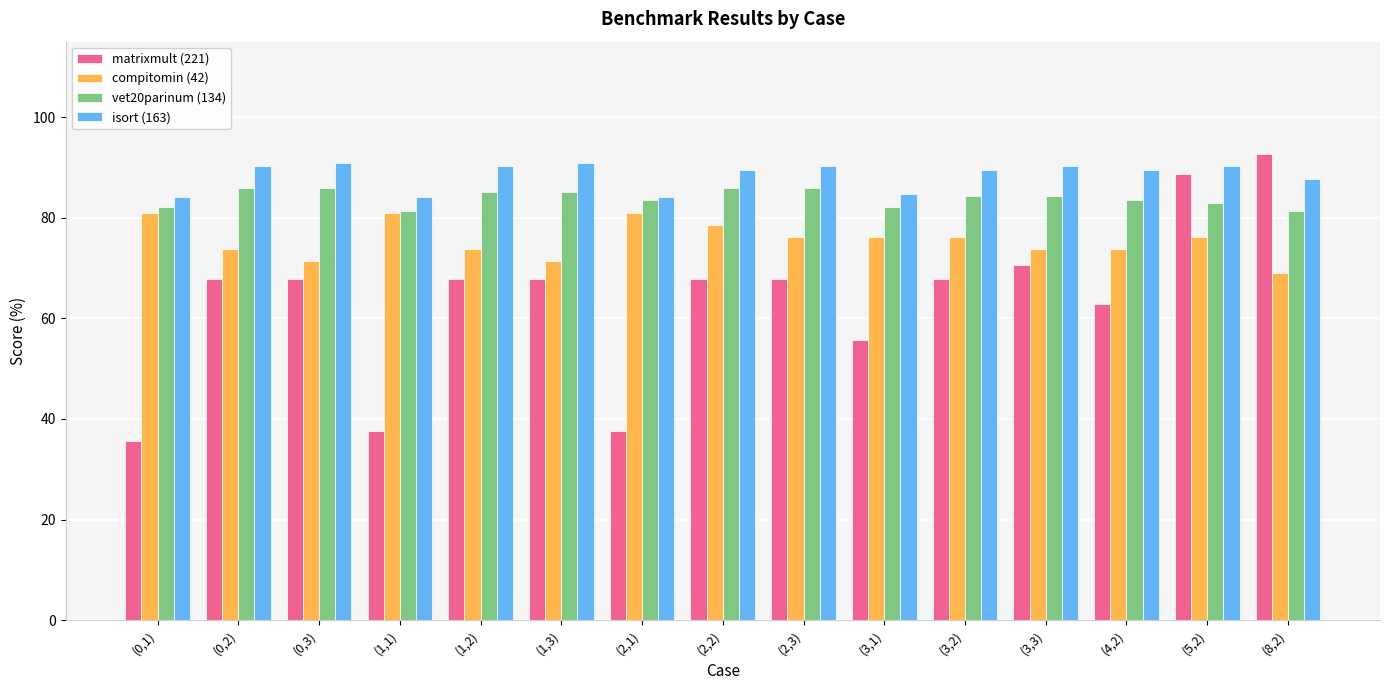

Are the bars grouped side by side (vs. stacked)?

Yes